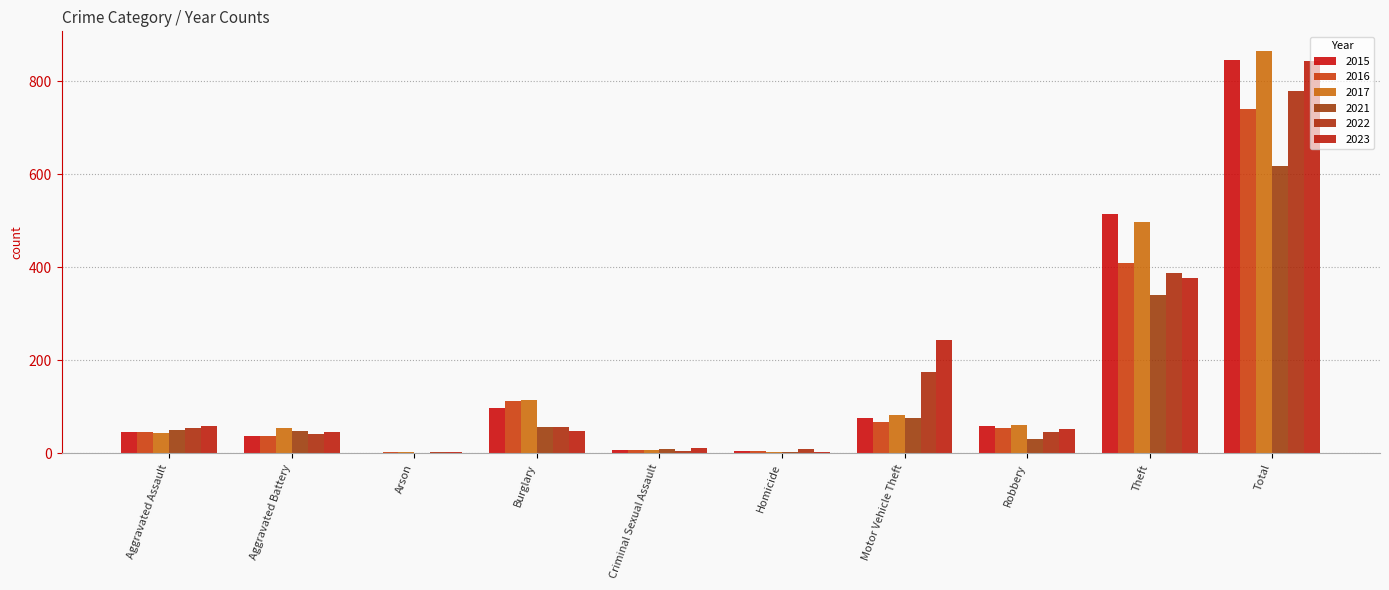

At which label is 2017 closest to 433?

Theft